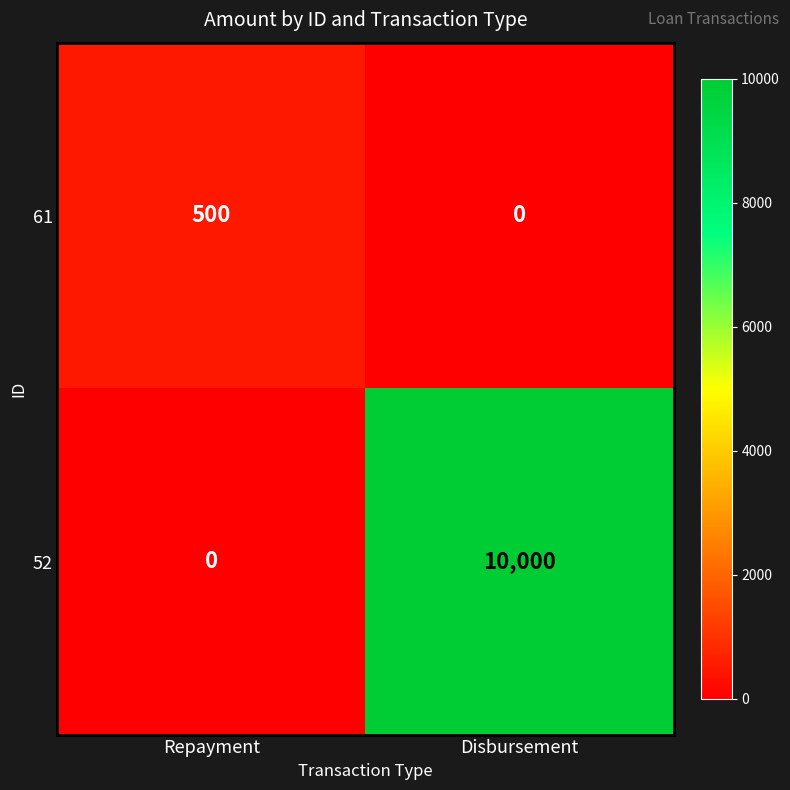

Which series has the largest total across all categories?

52